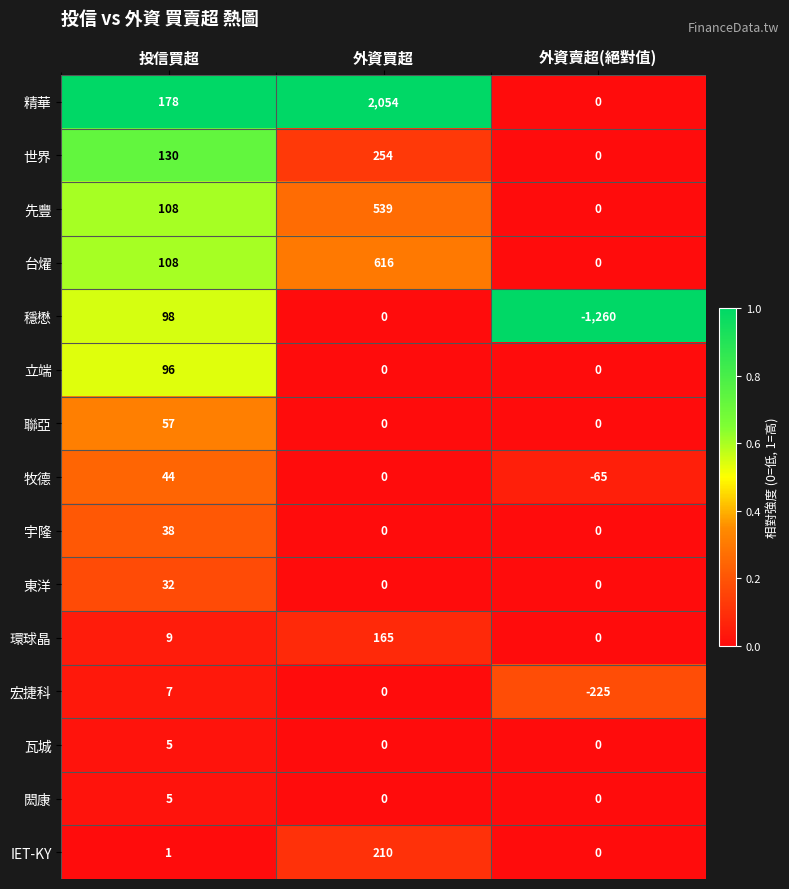

At which category is the sum across all series the highest?

外資買超